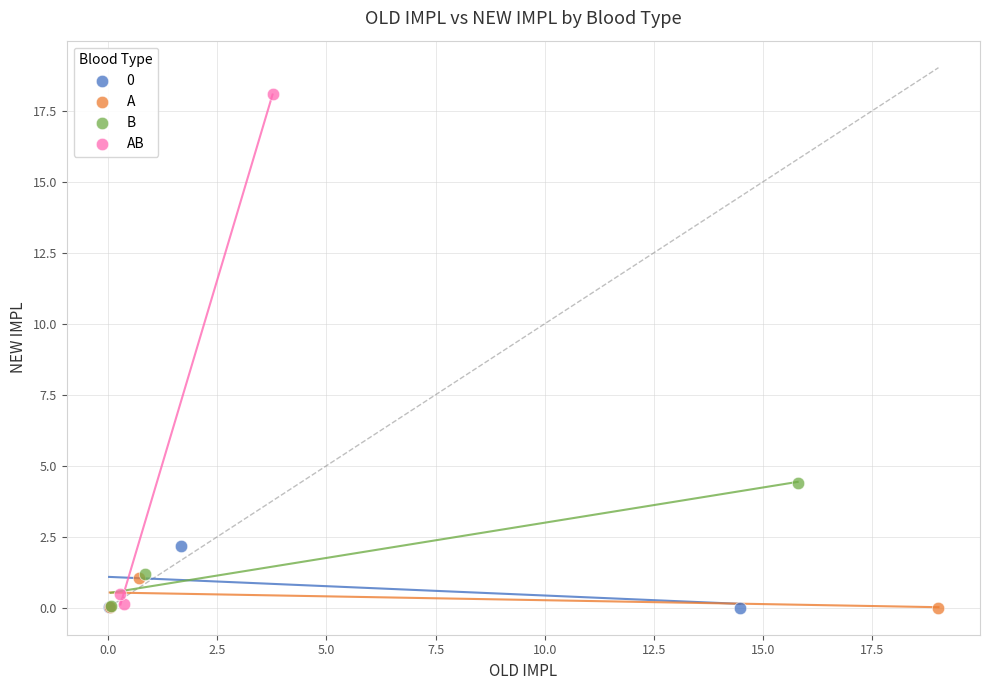

Which series reaches the maximum Y coordinate?

AB